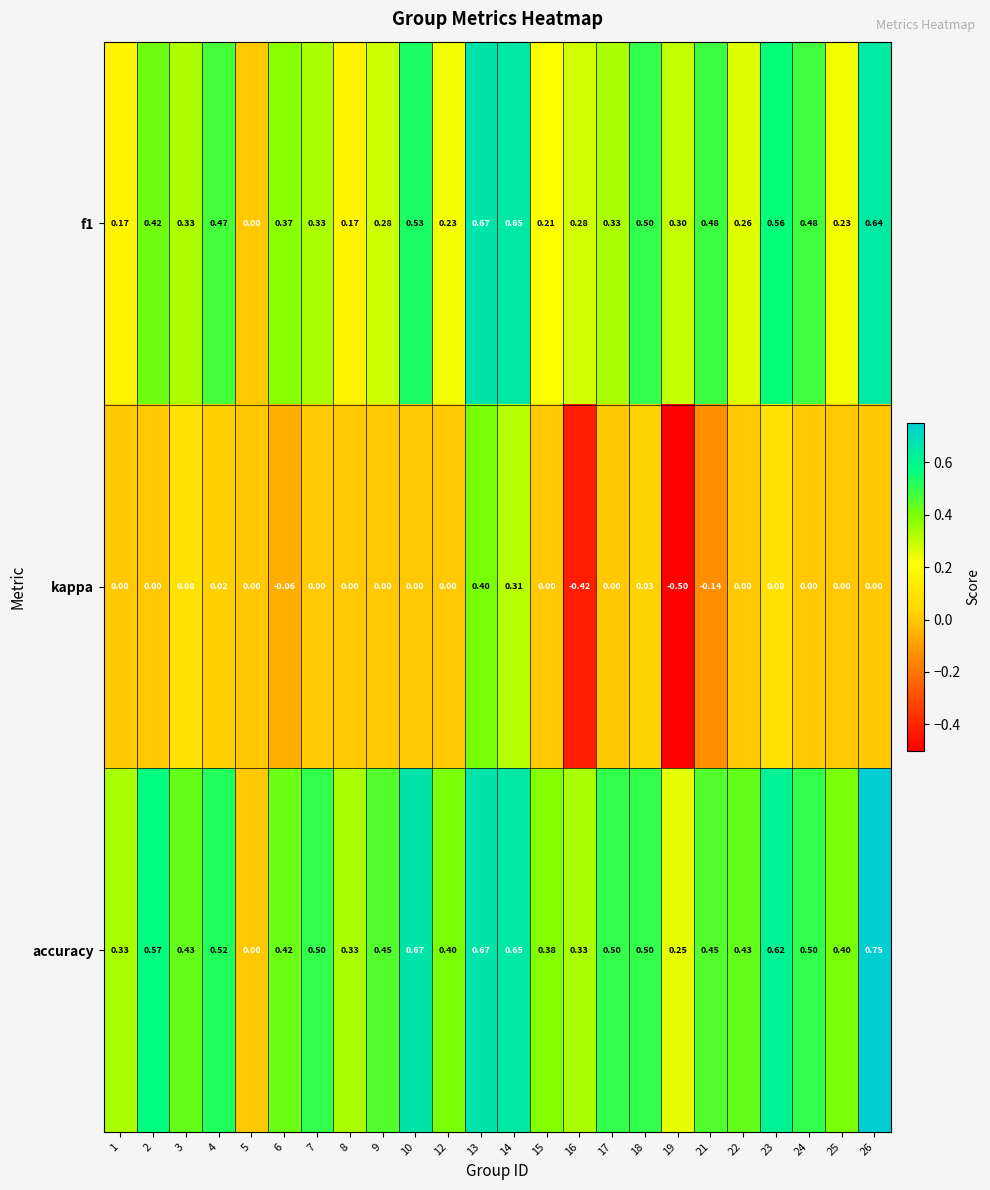

Which series has the largest range (max minus min)?

kappa